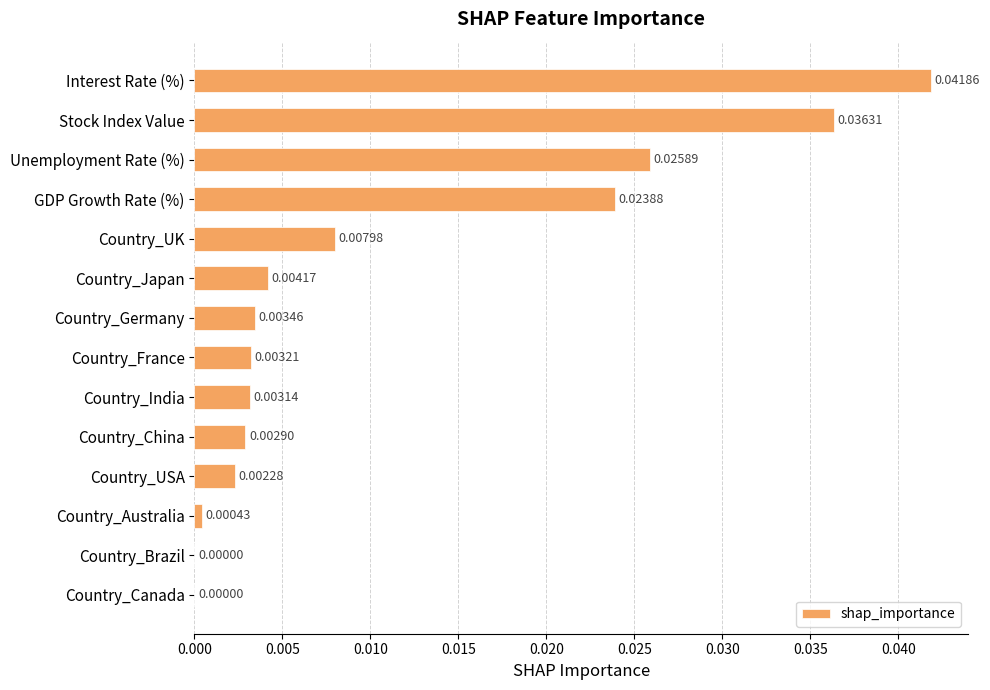

Which has a higher value, Country_Germany or Stock Index Value?

Stock Index Value